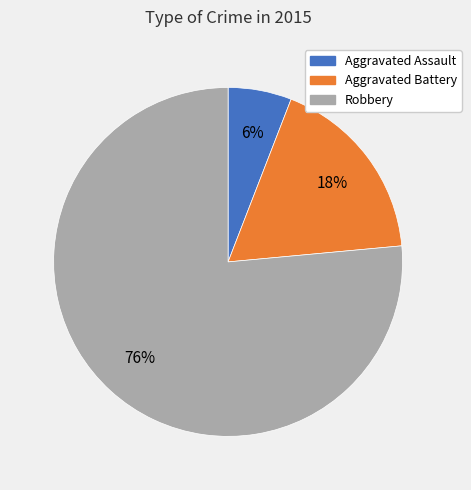

Is there a majority slice in this chart?

Yes